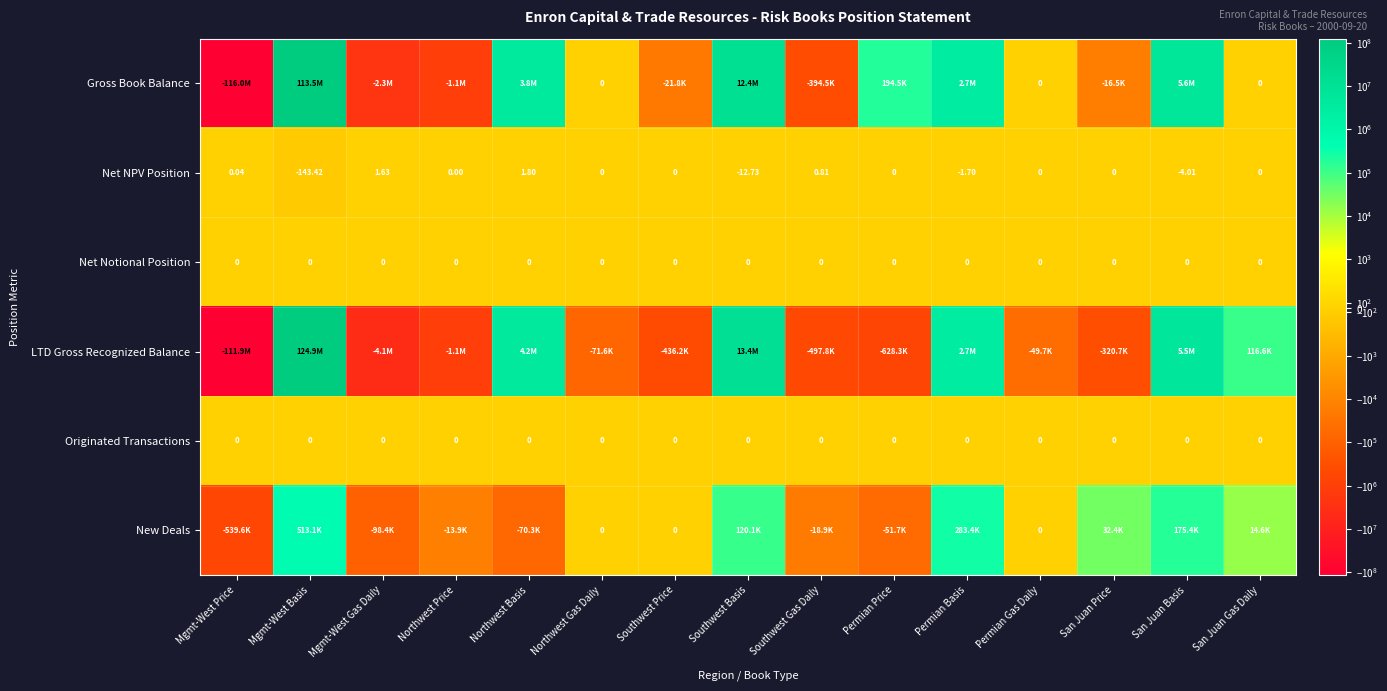

How many values in the LTD Gross Recognized Balance series exceed -71632?

7